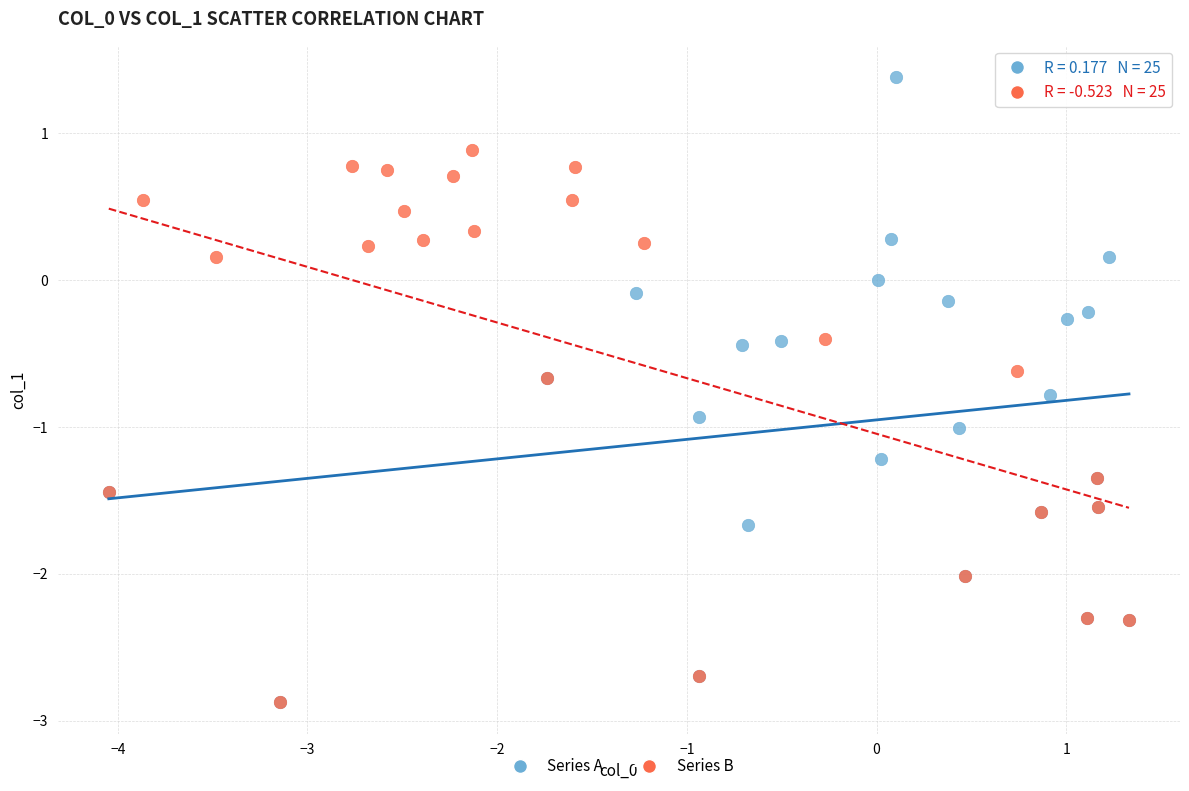

Which series has the widest spread of Y values?

Series A